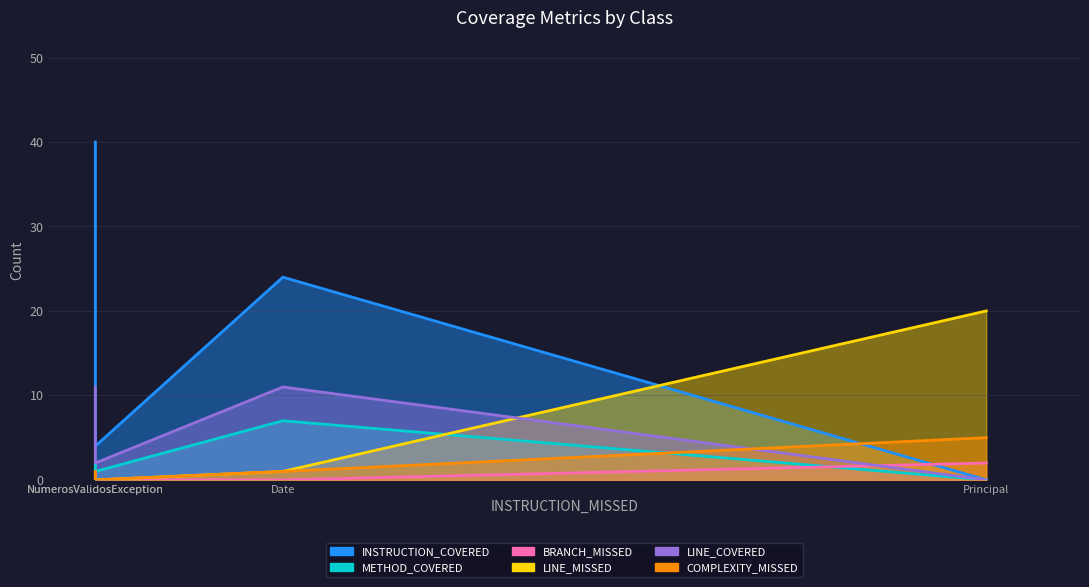

How many series are shown in this chart?

6